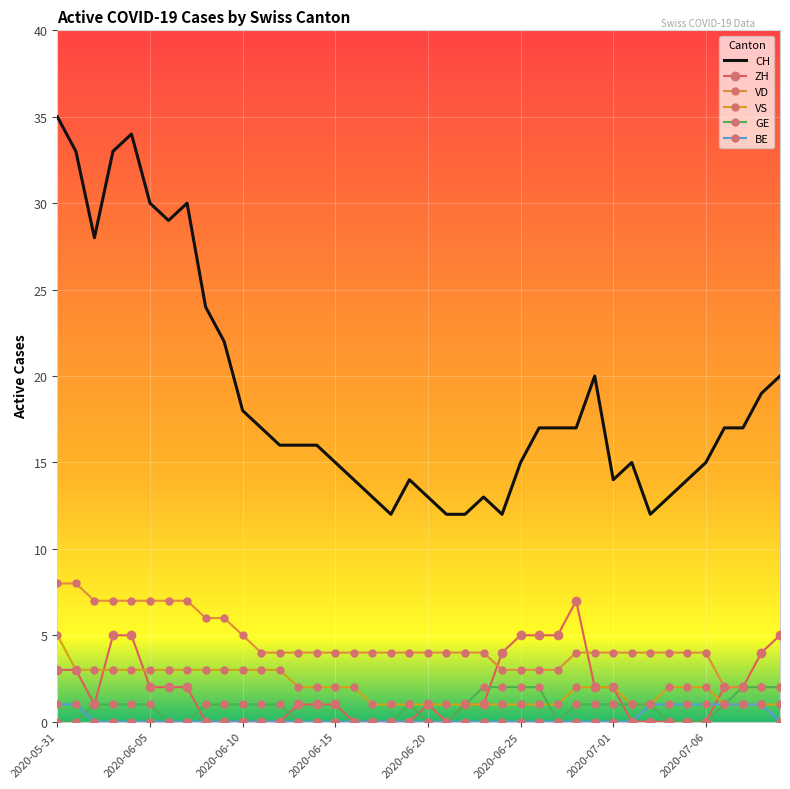

True or false: CH and VS cross at least once.

False